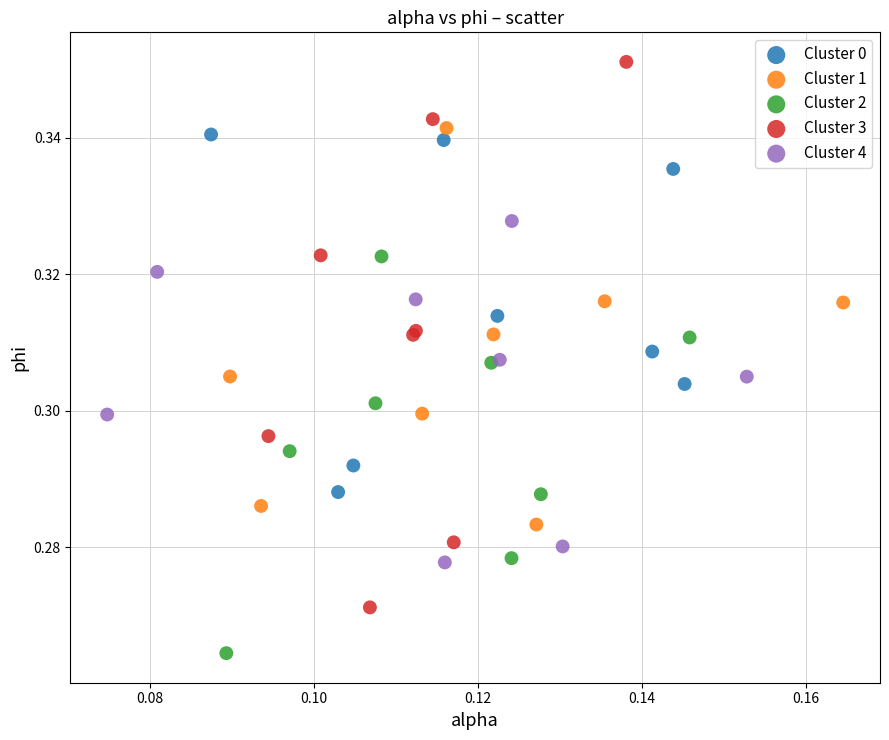

What are all the series names shown in the legend?

Cluster 0, Cluster 1, Cluster 2, Cluster 3, Cluster 4